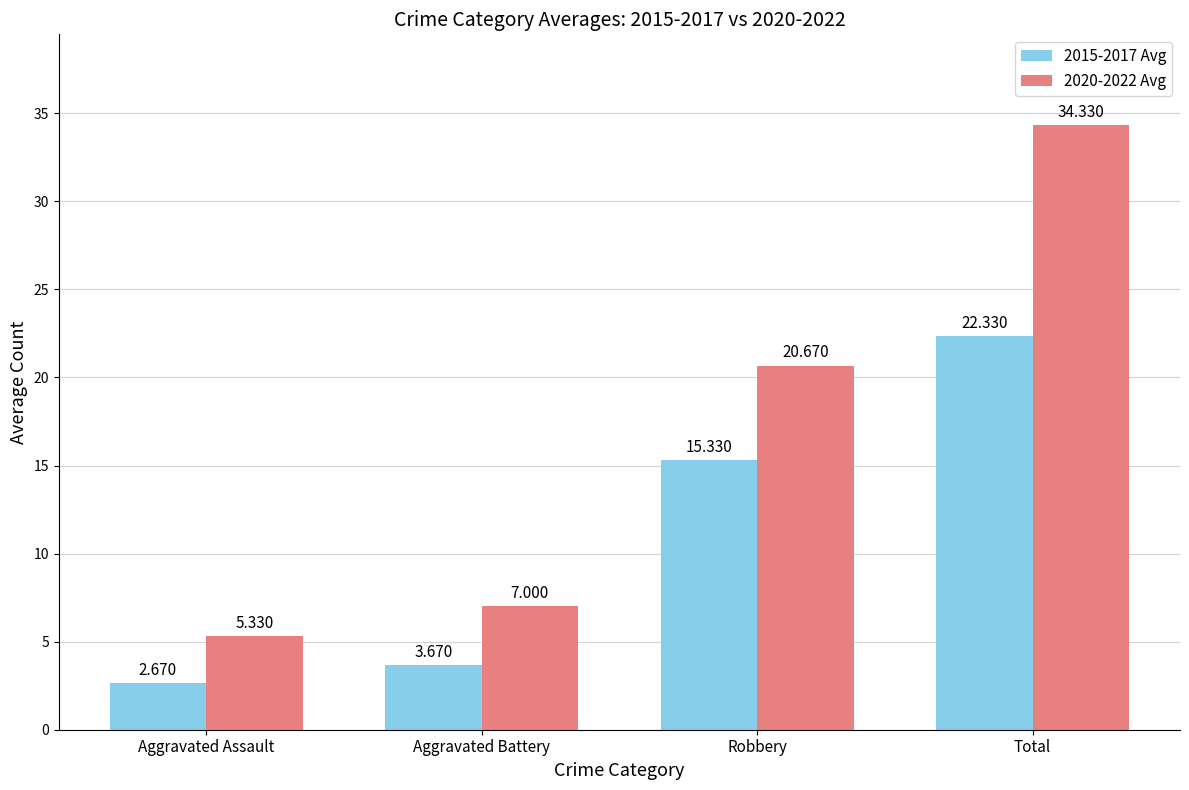

At which label is 2020-2022 Avg closest to 19?

Robbery